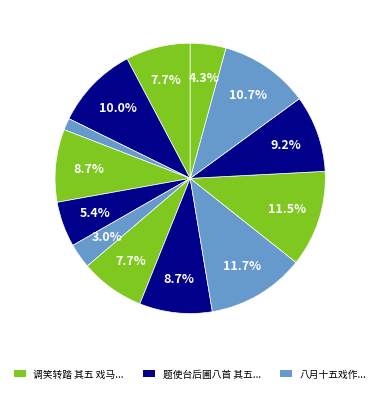

Count the number of slices in the pie.

13